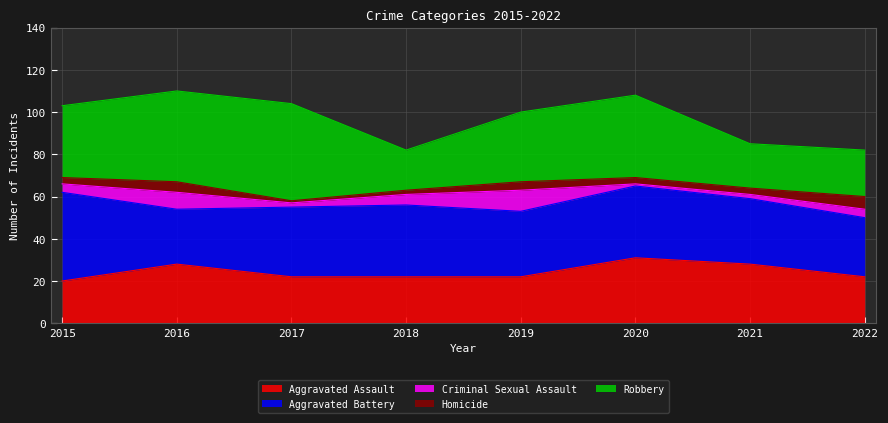

How many interior local valleys does the Homicide series have?

1